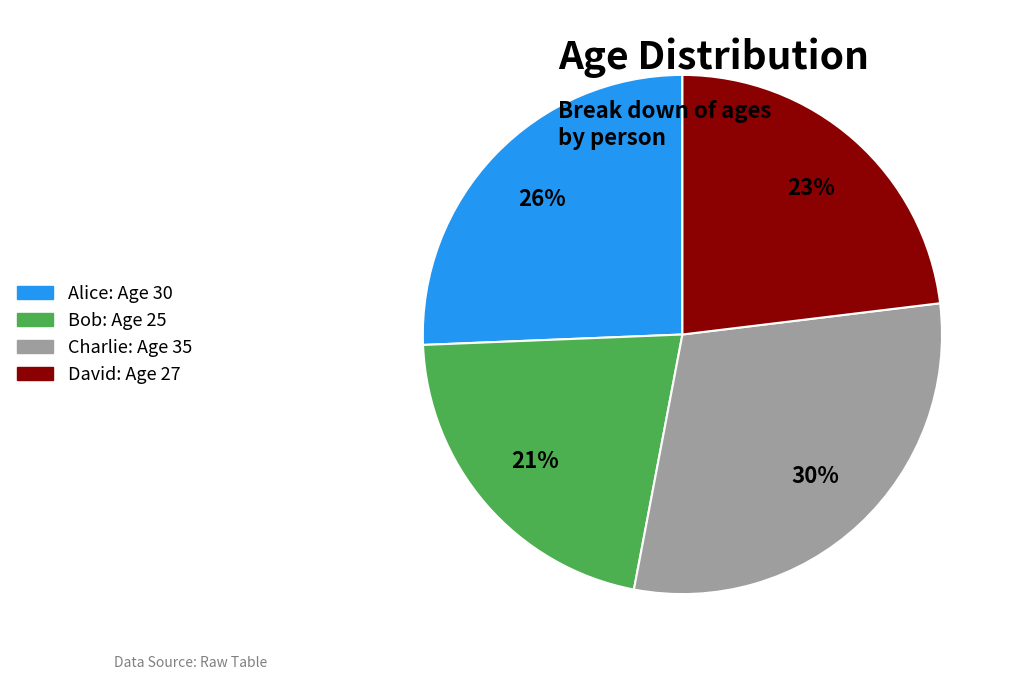

Count the number of slices in the pie.

4